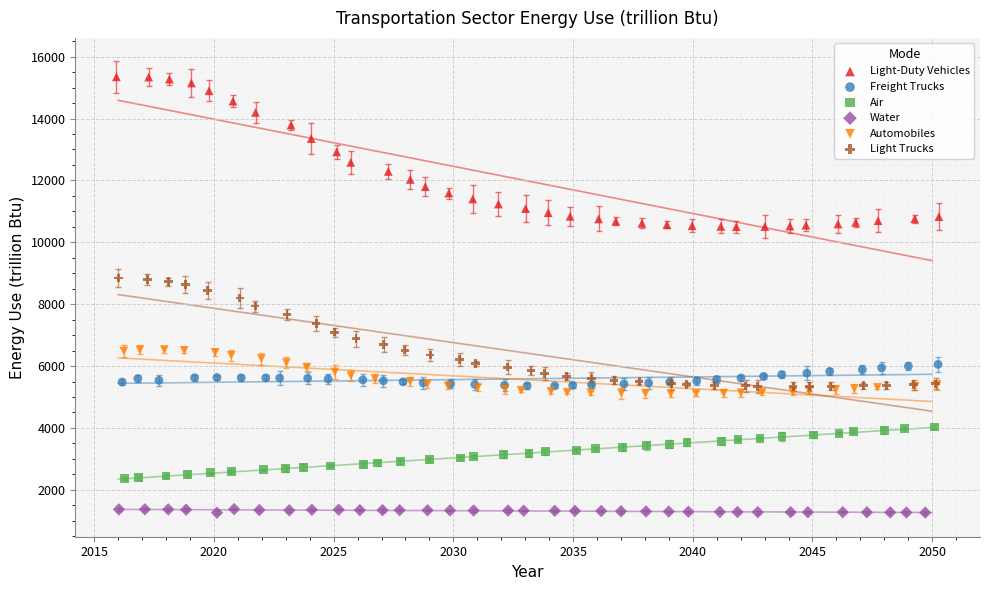

Which series reaches the minimum Y coordinate?

Water